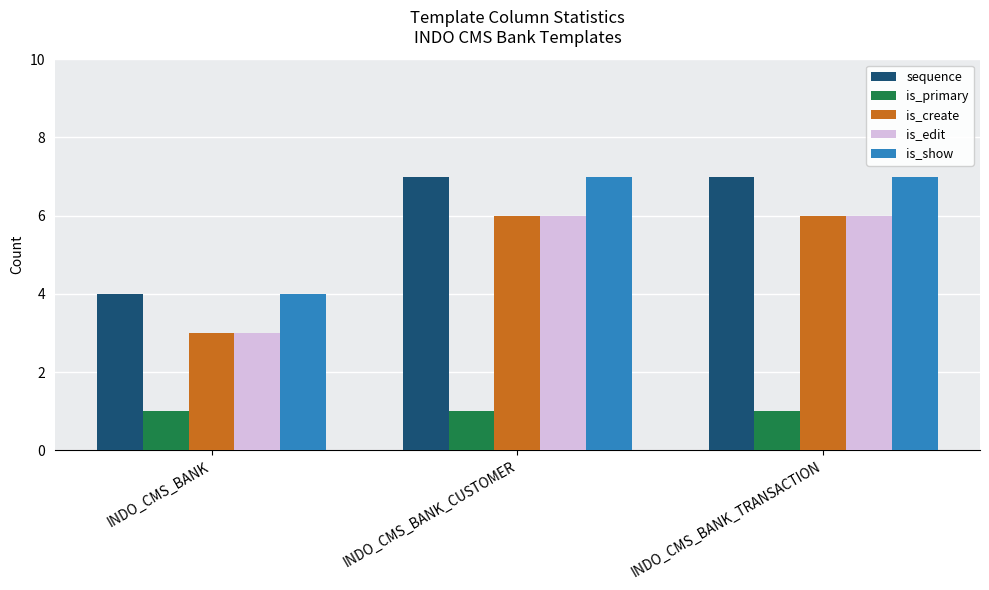

Which category has the lowest value in the is_edit series?

INDO_CMS_BANK